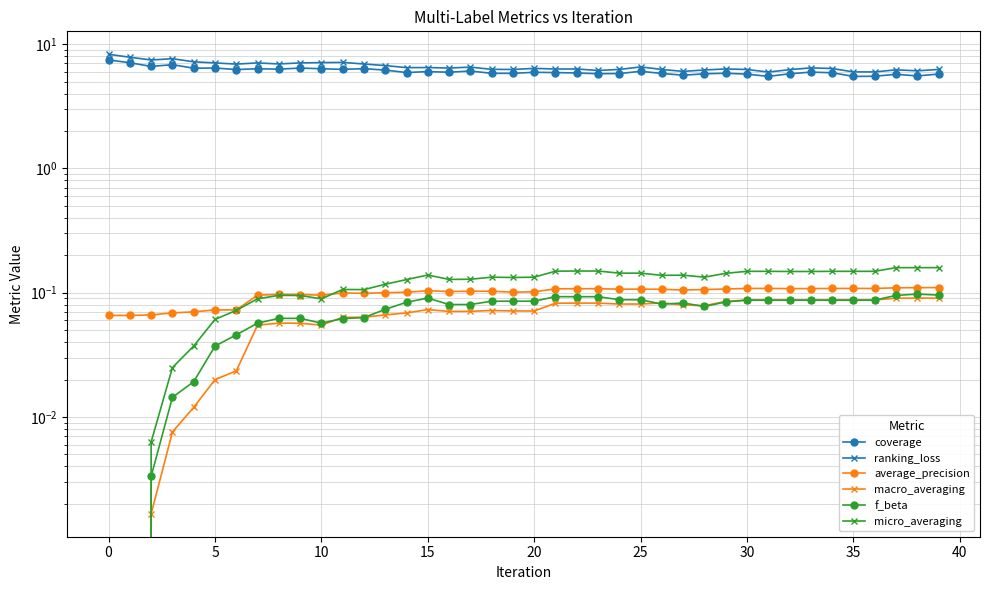

Is this an area chart (filled region under the line)?

No